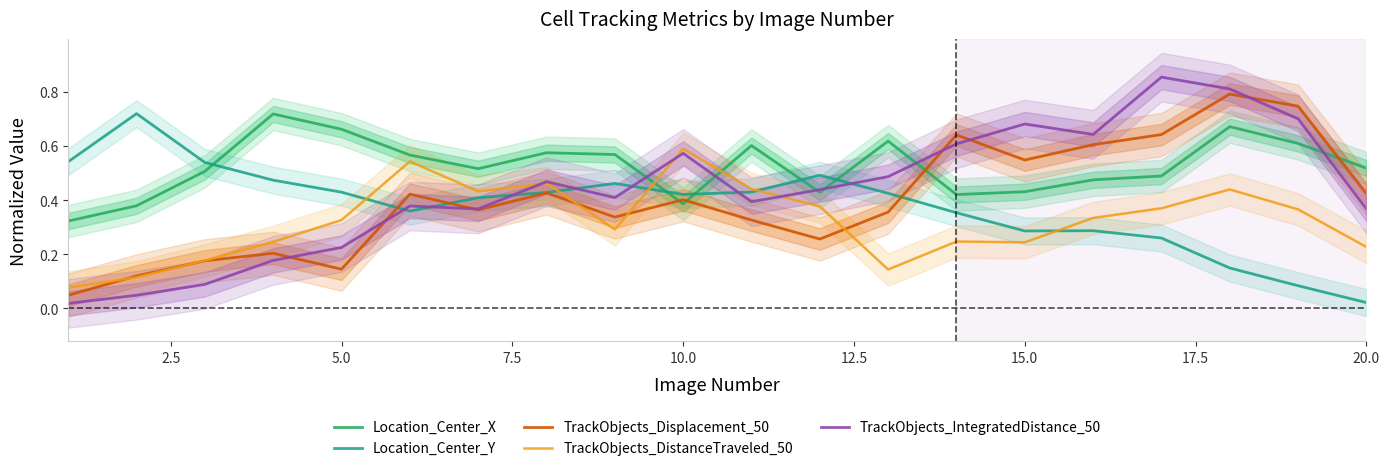

The TrackObjects_IntegratedDistance_50 series shows 1.2 at 15.0. True or false?

False